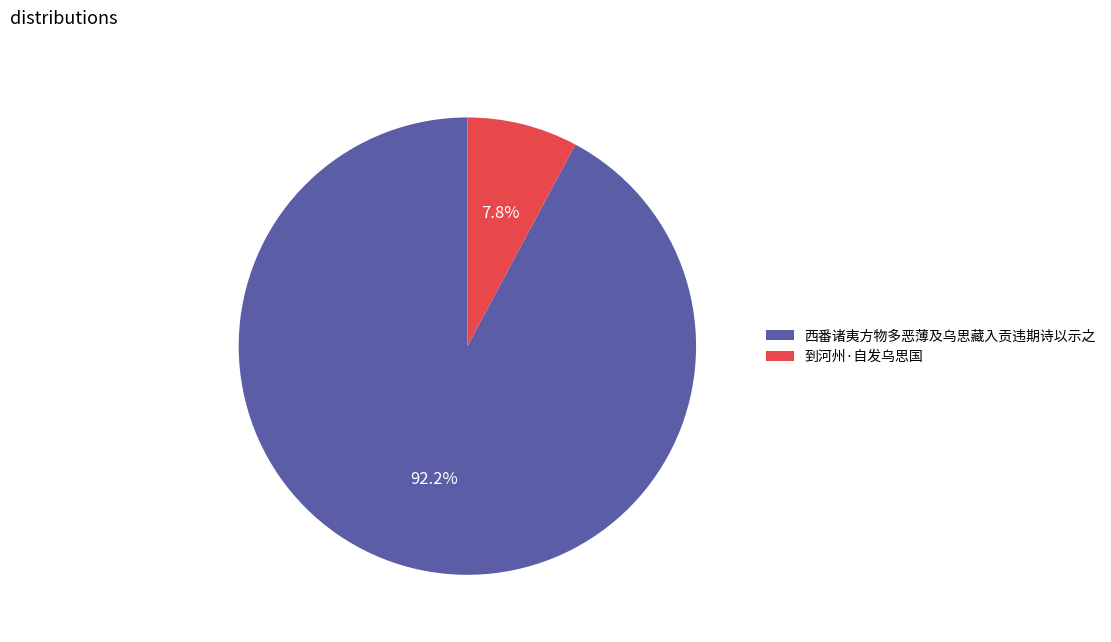

Which slice is the largest?

西番诸夷方物多恶薄及乌思藏入贡违期诗以示之